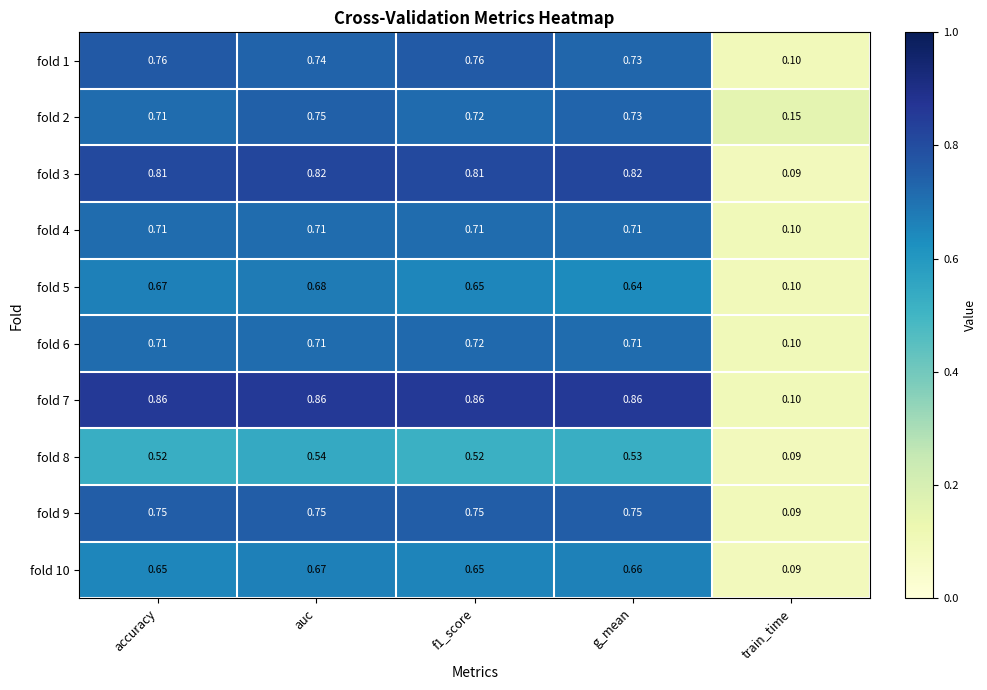

At which label is fold 6 closest to 0?

train_time